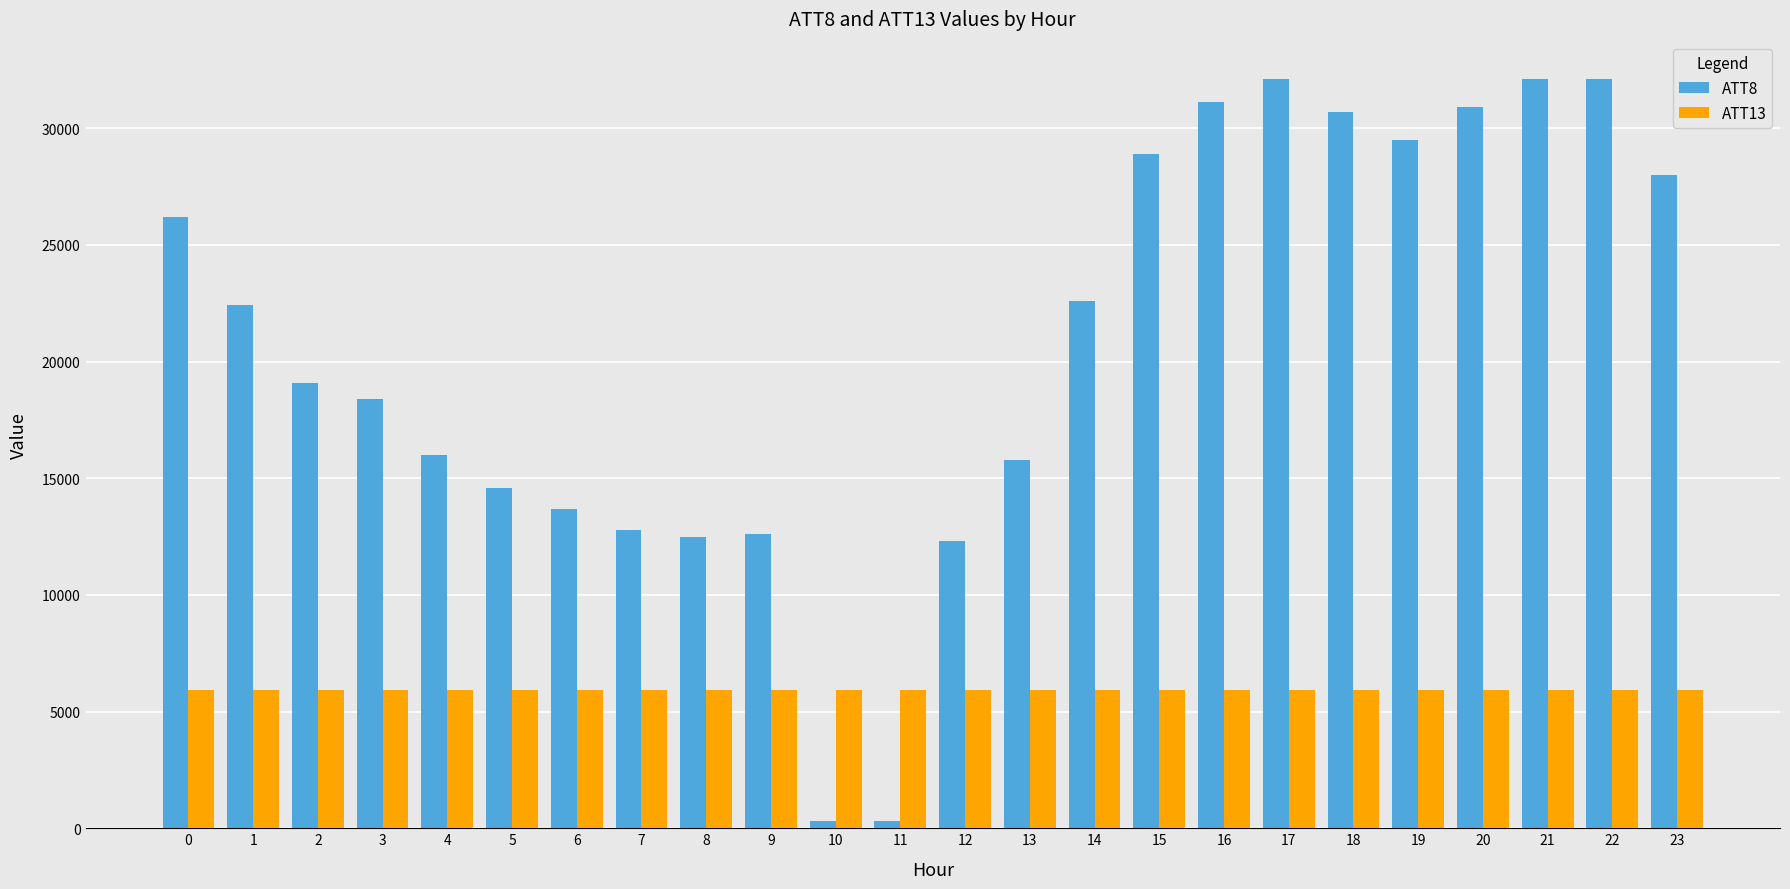

At 6, list the series in order from smallest to largest.

ATT13, ATT8